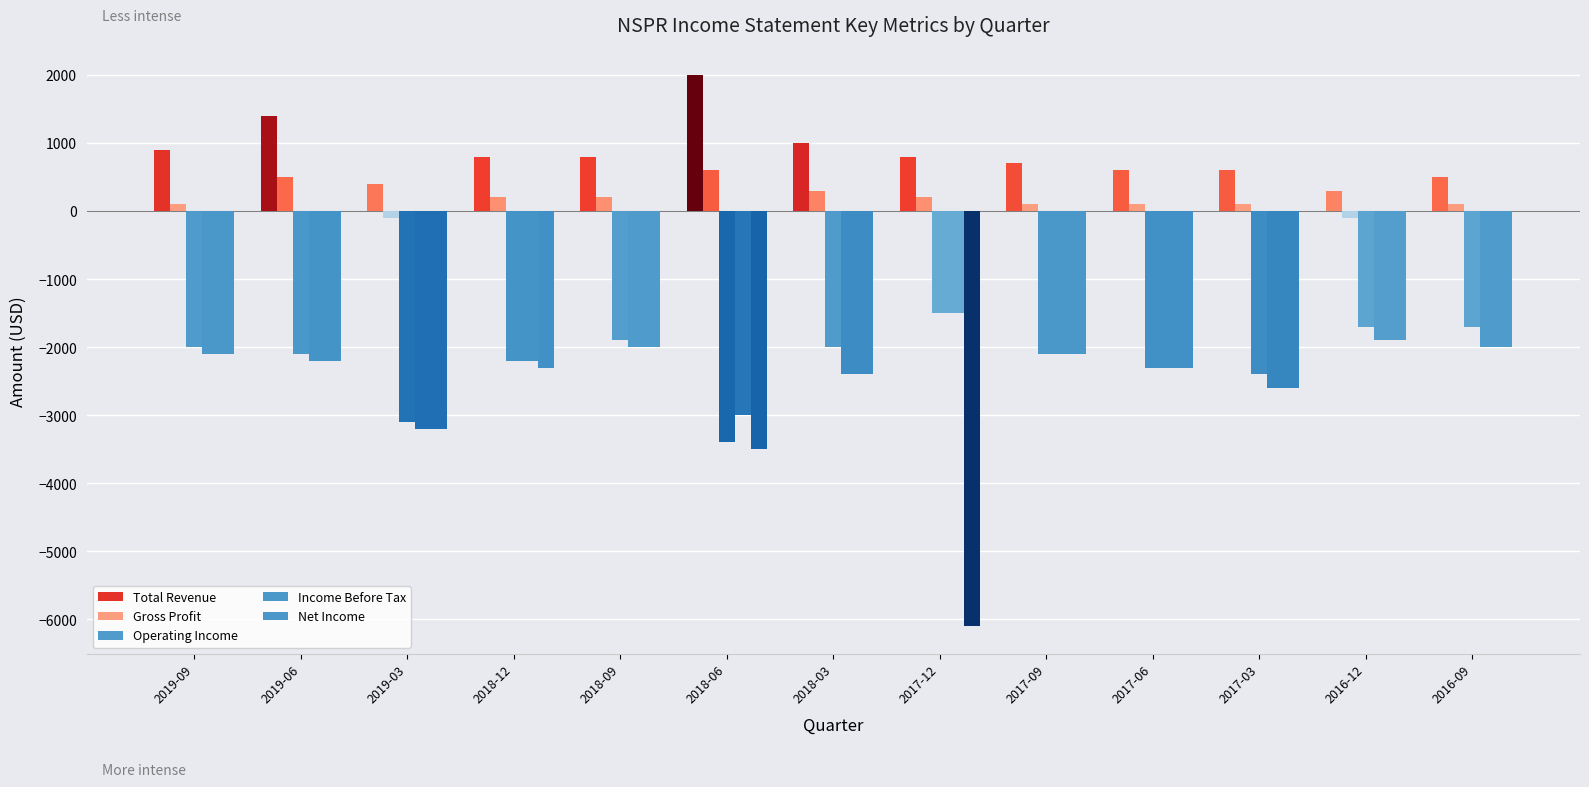

What is the approximate value of Total Revenue at 2018-09, to the nearest 100?

800